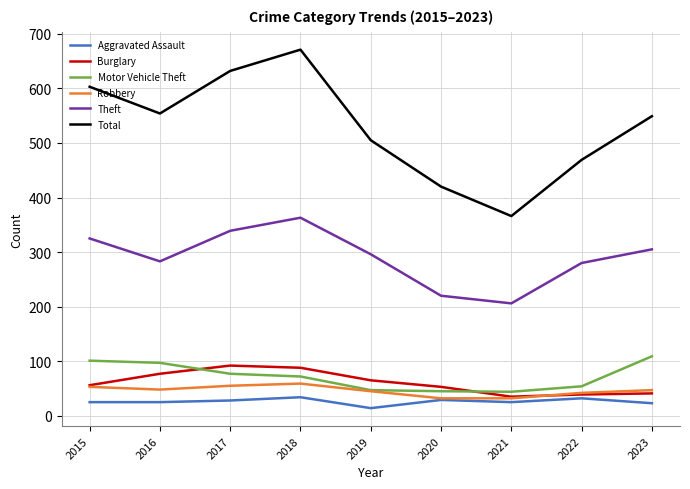

How many lines are shown in the chart?

6